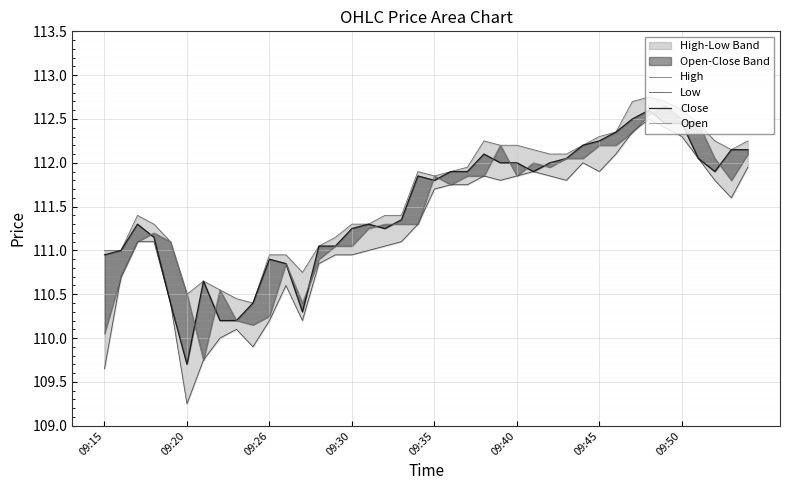

True or false: High and Close cross at least once.

False